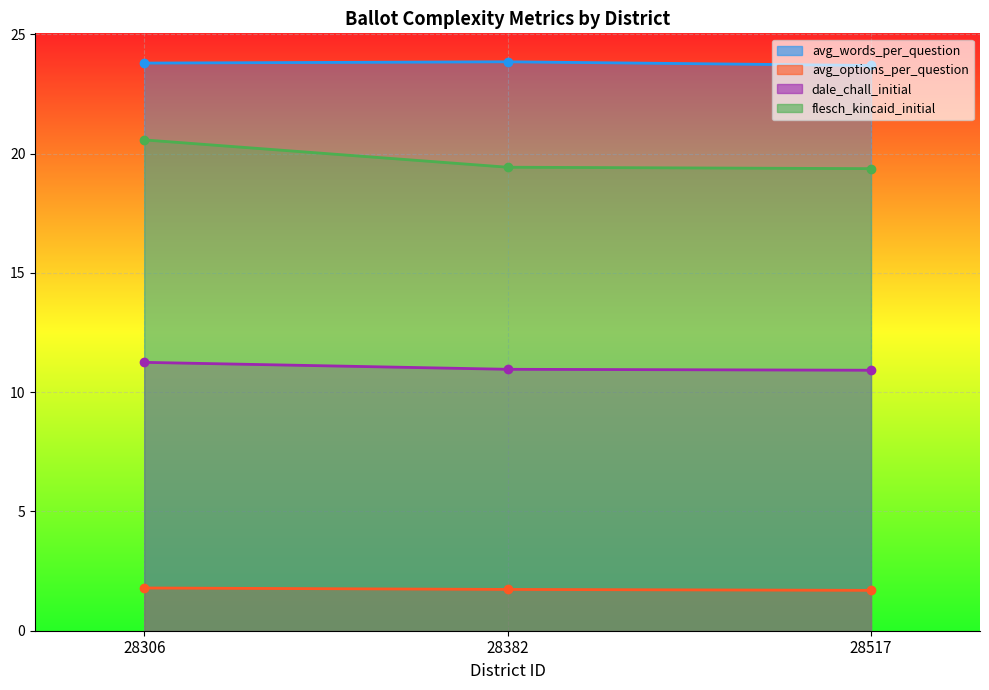

The value of avg_options_per_question at 28517 is 1.7. True or false?

True